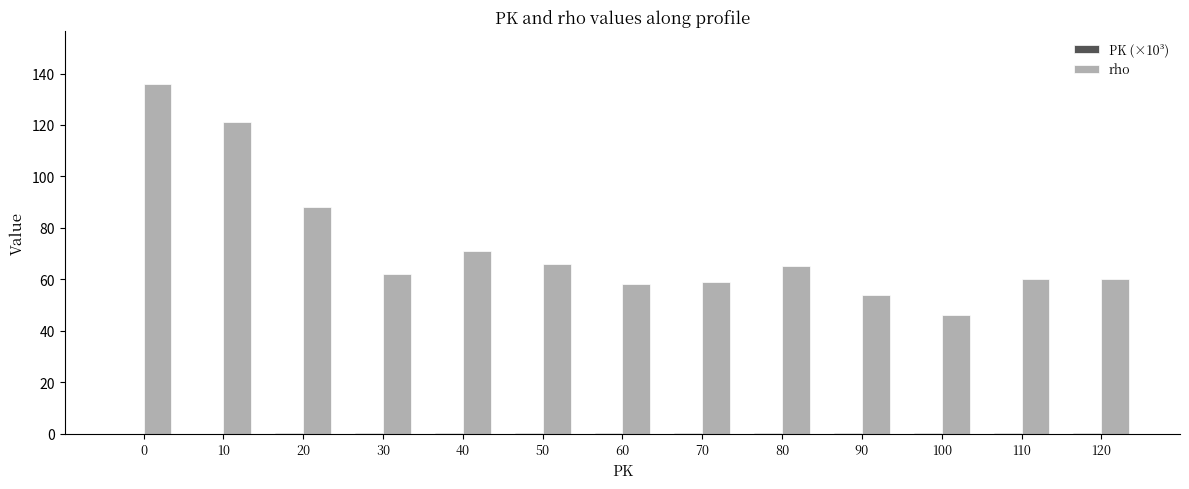

Where is rho nearest to the value 91?

20